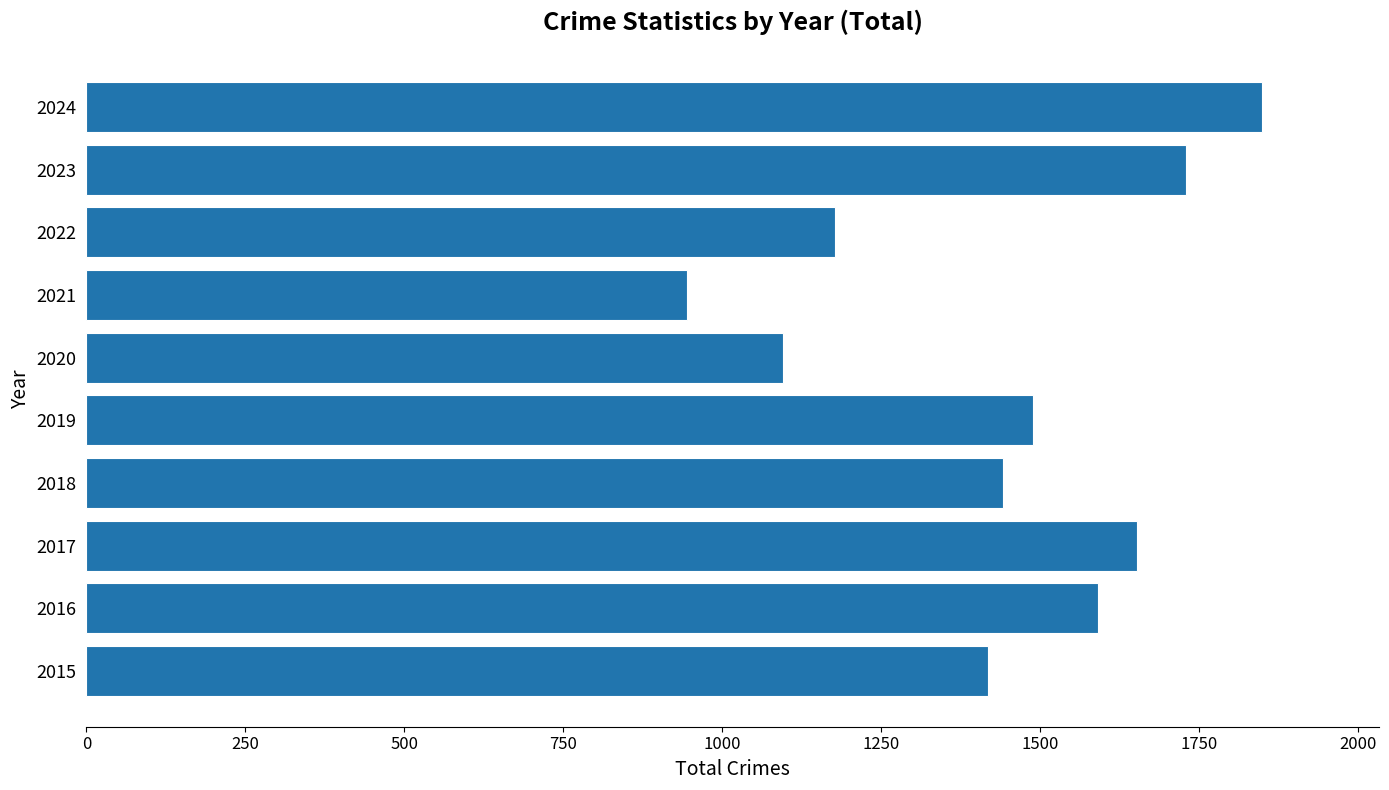

Is it true that the value at 2020 is 1095?

True